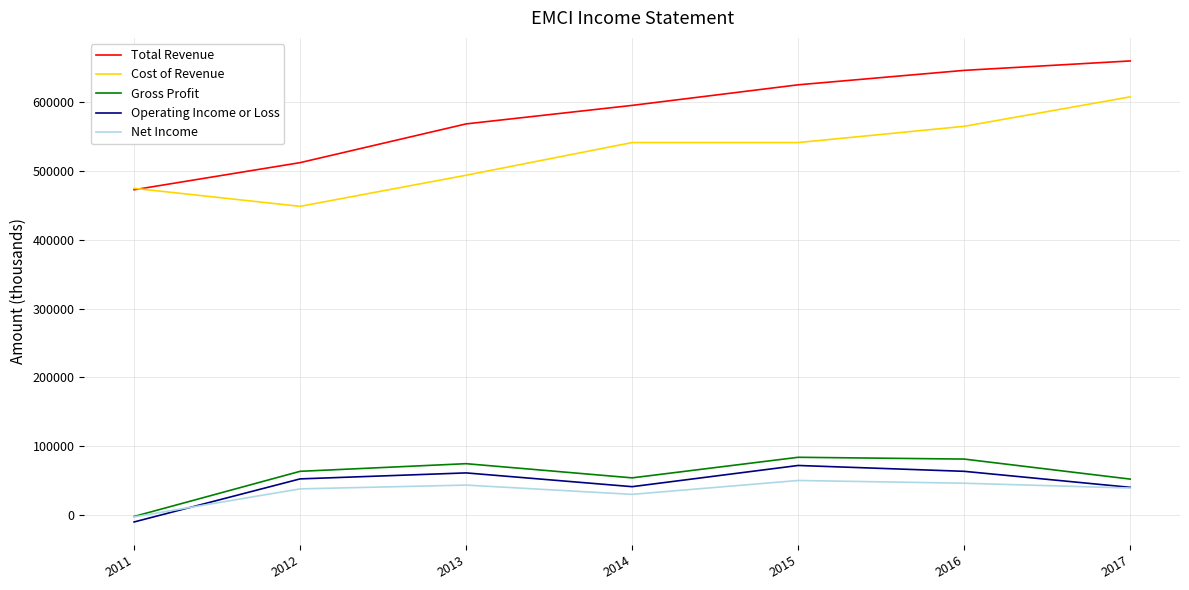

Is the value of Operating Income or Loss at 2012 greater than the value of Total Revenue at 2012?

No